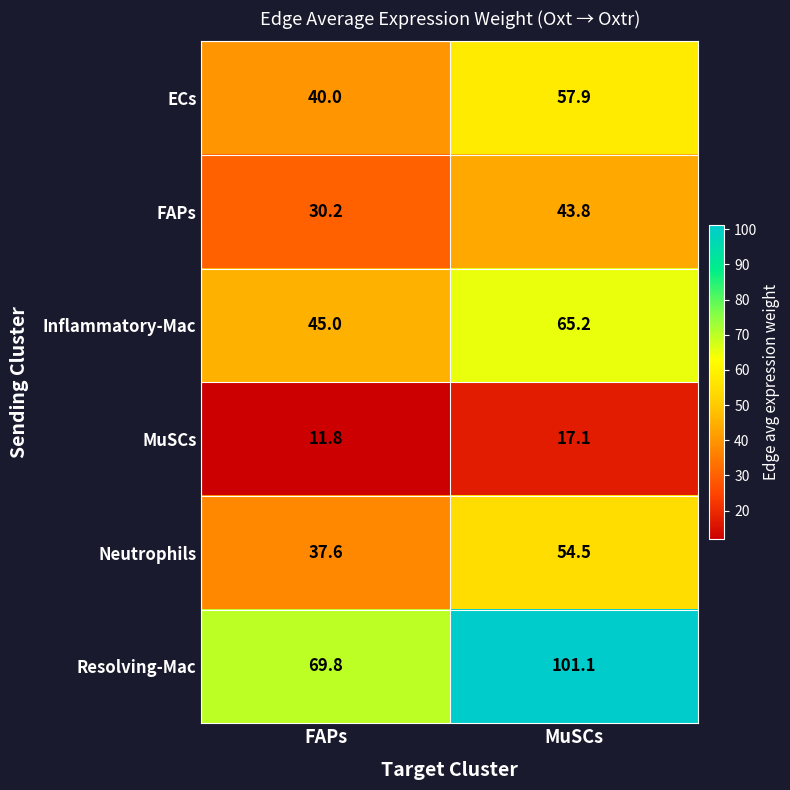

Rank the series at MuSCs from lowest to highest value.

MuSCs, FAPs, Neutrophils, ECs, Inflammatory-Mac, Resolving-Mac